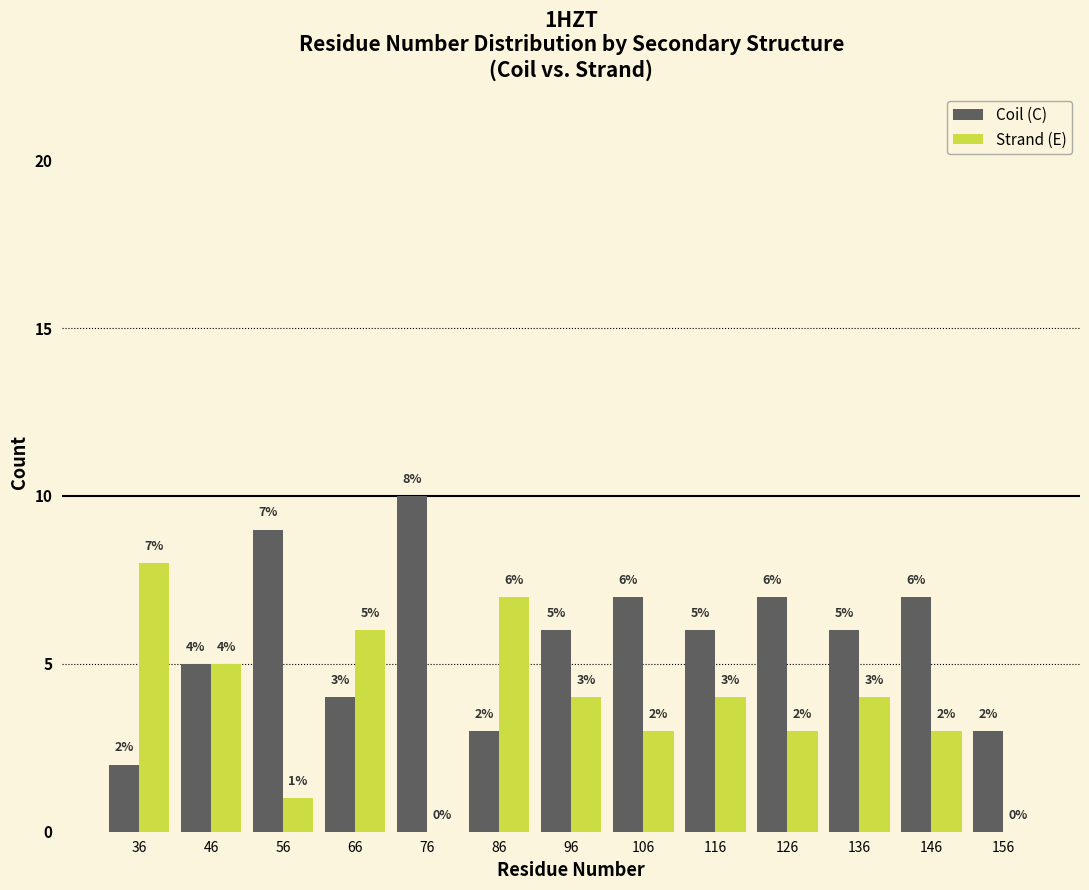

In the Coil (C) series, which range on the x-axis has the tallest bar?

71 to 81